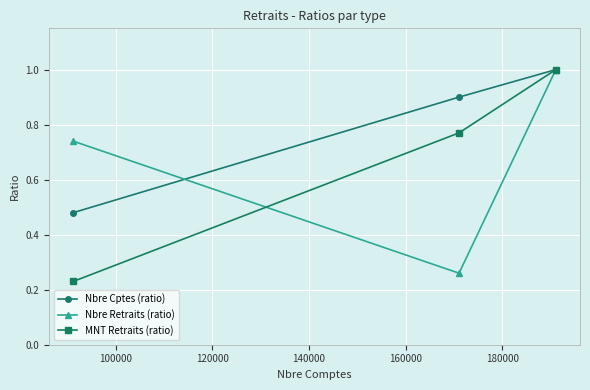

What is the value of the Nbre Cptes (ratio) point at the 2nd from the left?

0.9